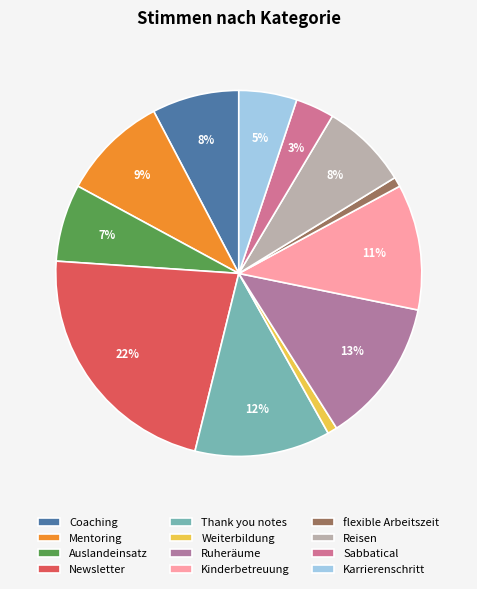

Which category has the biggest portion of the pie?

Newsletter